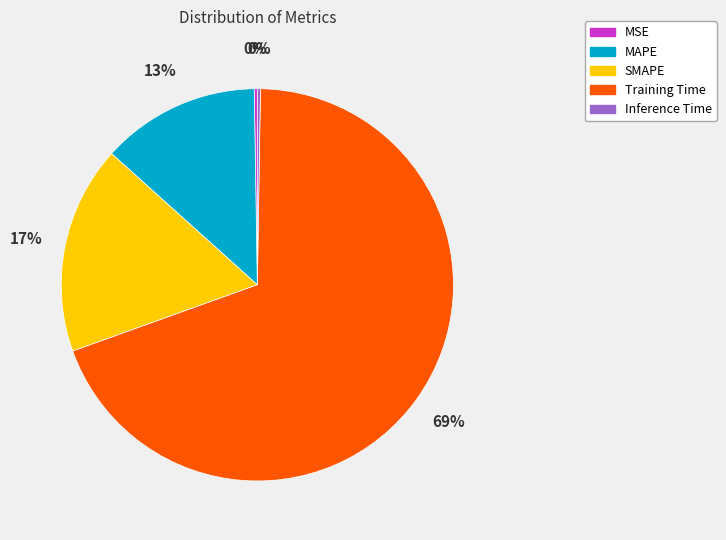

Which category accounts for the majority?

Training Time